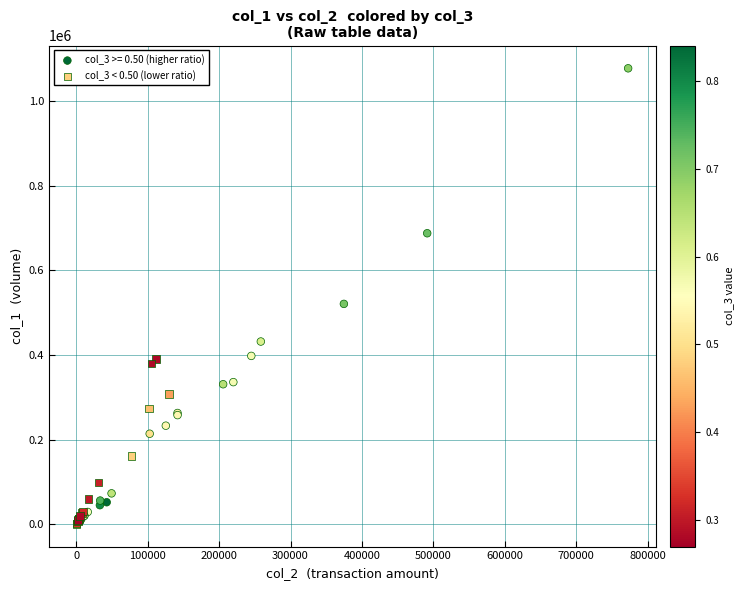

Which series has the largest Y range (max minus min)?

col_3 >= 0.50 (higher ratio)